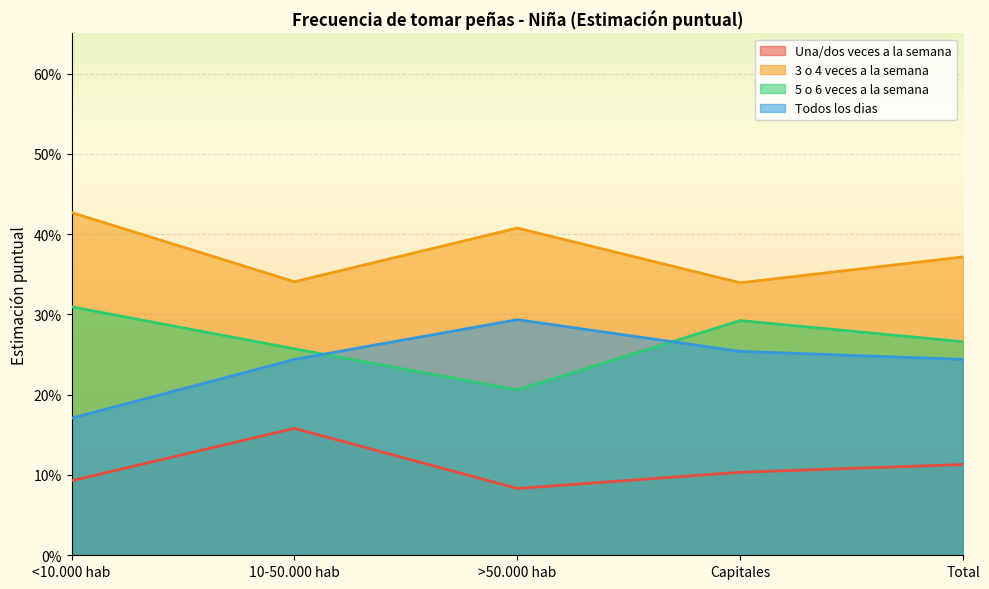

Reading left to right, extract all data points from this chart.

Una/dos veces a la semana: 0.1	0.2	0.1	0.1	0.1
3 o 4 veces a la semana: 0.4	0.3	0.4	0.3	0.4
5 o 6 veces a la semana: 0.3	0.3	0.2	0.3	0.3
Todos los dias: 0.2	0.2	0.3	0.3	0.2